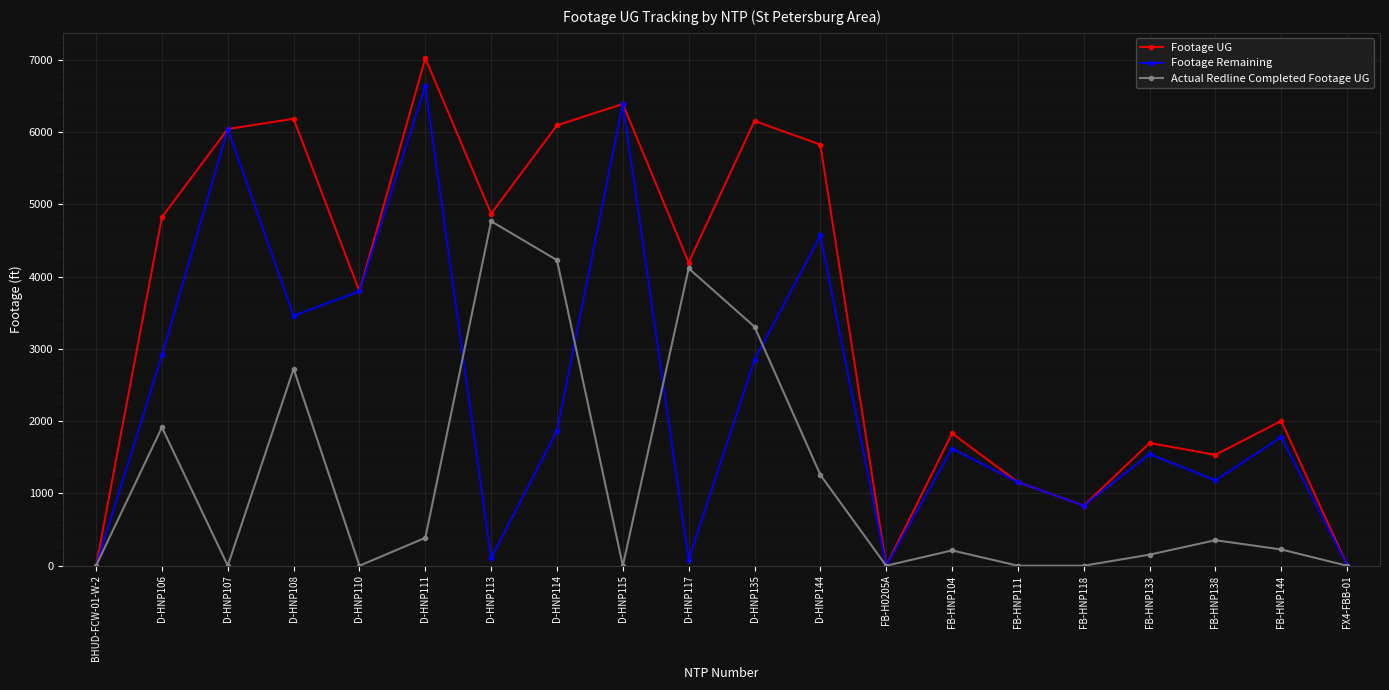

What are all the series names shown in the legend?

Footage UG, Footage Remaining, Actual Redline Completed Footage UG